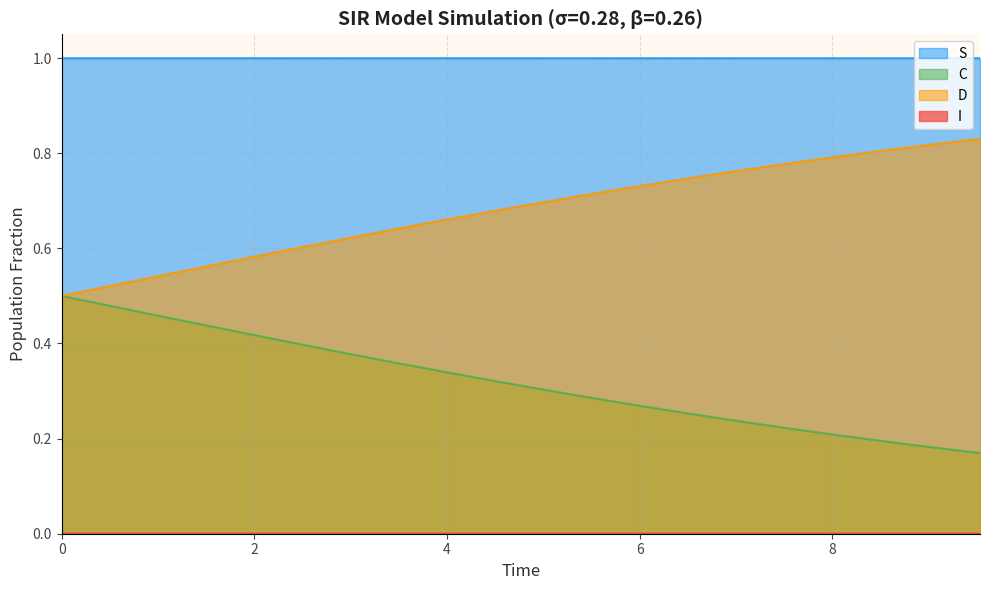

What is the greatest value displayed?

1.0